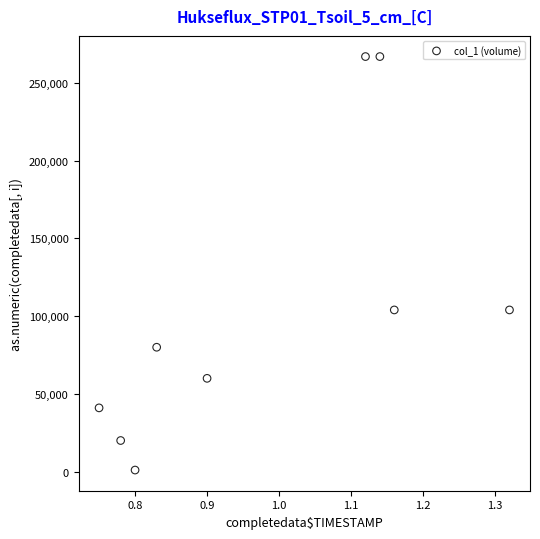

What is the average Y value?

104889